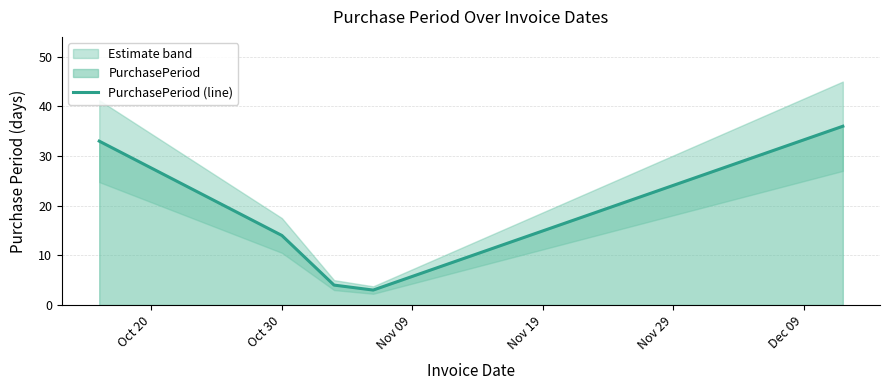

What is the minimum value for PurchasePeriod (line)?

3